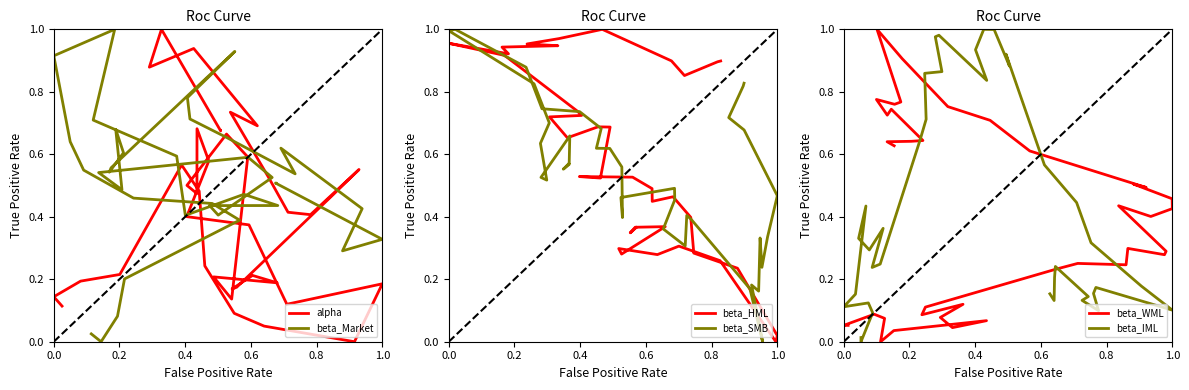

Rank the series by their maximum value, from lowest to highest.

alpha, beta_Market, beta_HML, beta_SMB, beta_WML, beta_IML